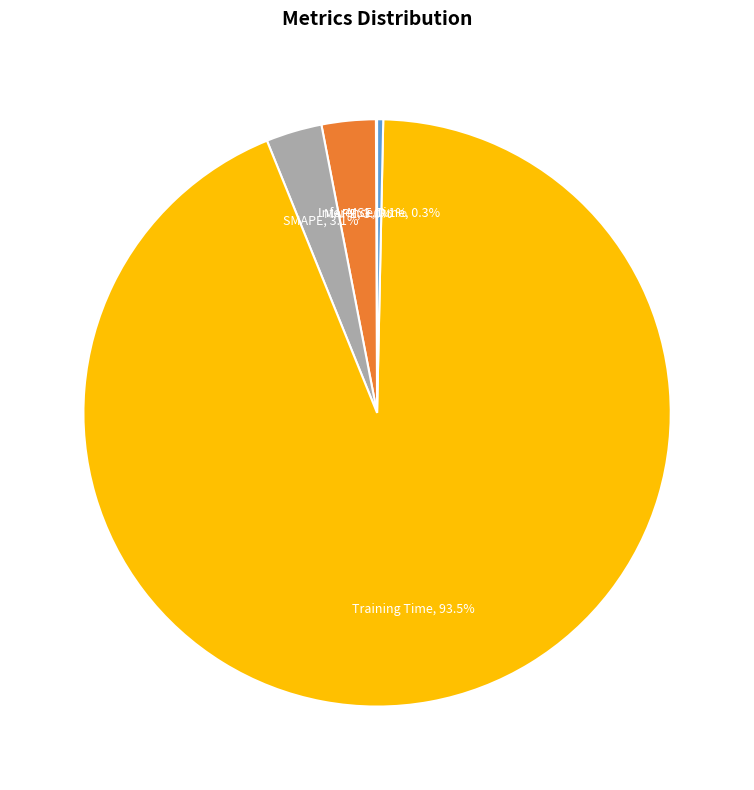

Count the number of slices in the pie.

5